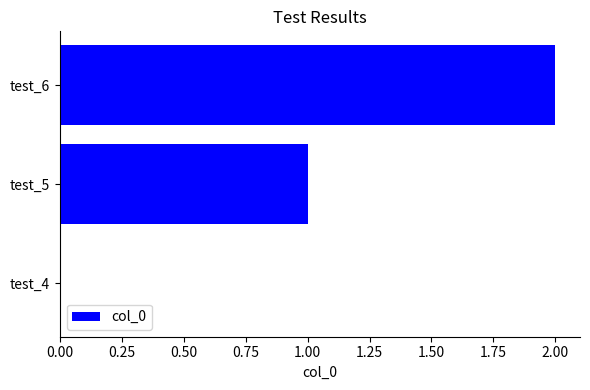

How many values are between 0 and 2?

3